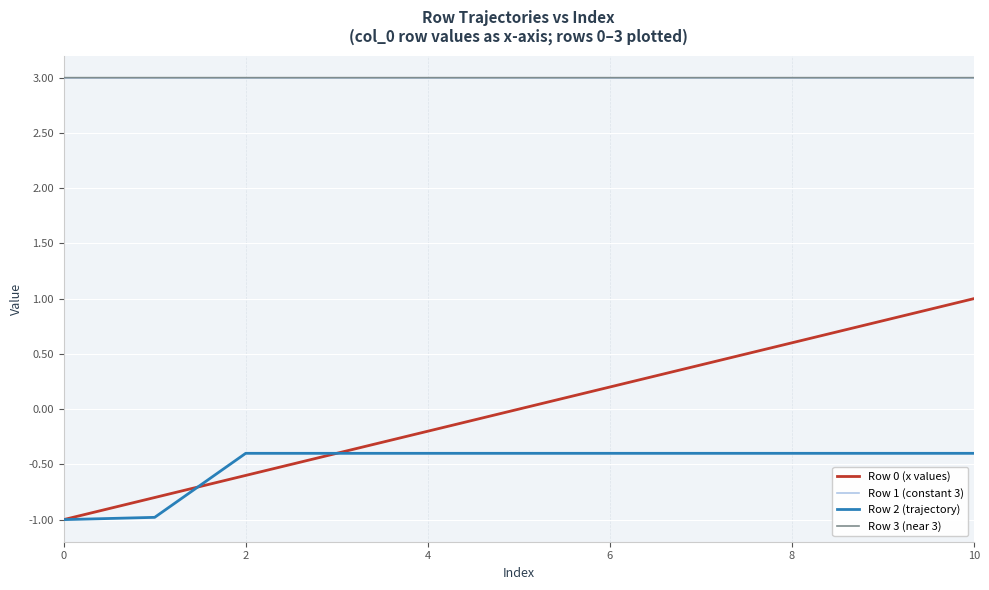

True or false: Row 0 (x values) and Row 3 (near 3) cross at least once.

False